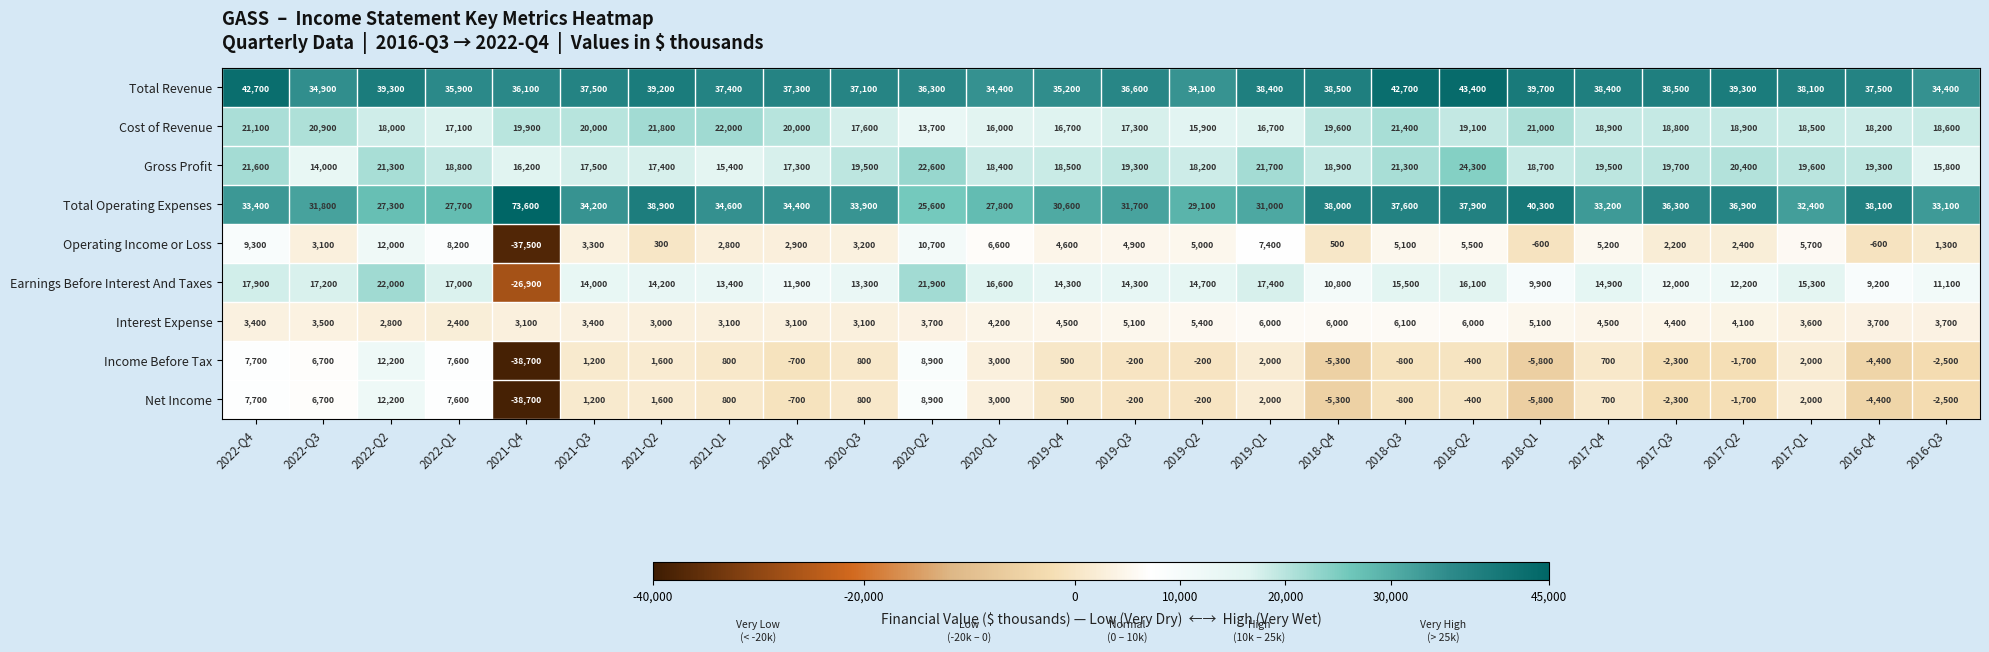

Read the Gross Profit value at 2017-Q2.

20400